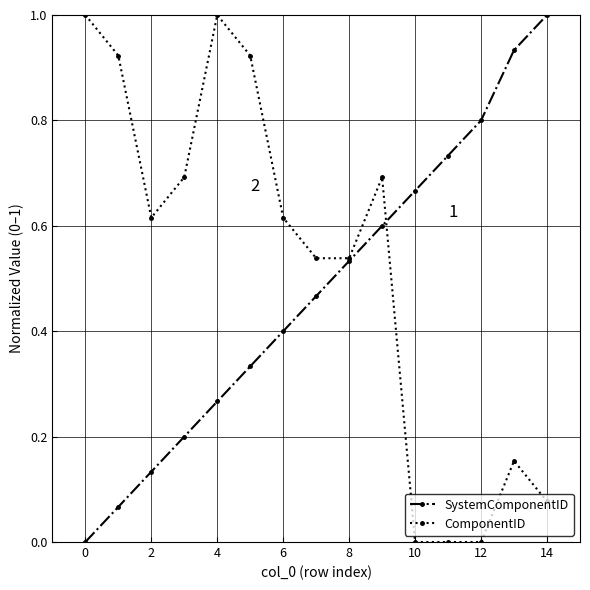

What is the highest value of the SystemComponentID series?

1.0